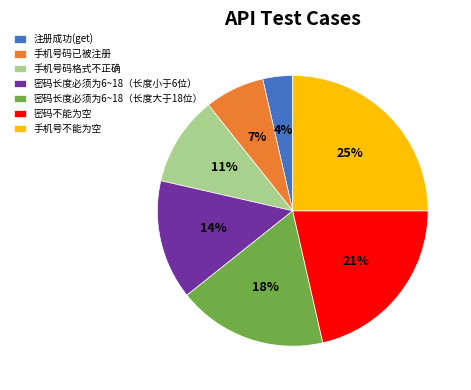

The 密码不能为空 slice represents 21% of the pie. True or false?

True